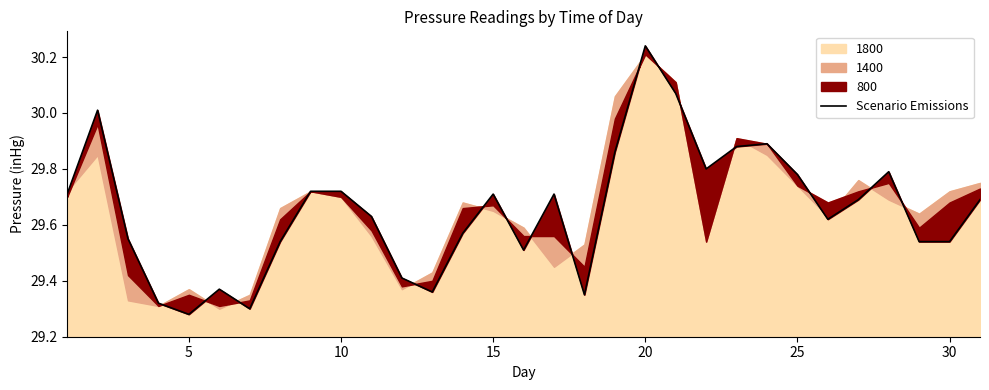

Reading left to right, list all the values displayed in this chart.

29.7	30.0	29.6	29.3	29.3	29.4	29.3	29.5	29.7	29.7	29.6	29.4	29.4	29.6	29.7	29.5	29.7	29.4	29.9	30.2	30.1	29.8	29.9	29.9	29.8	29.6	29.7	29.8	29.5	29.5	29.7